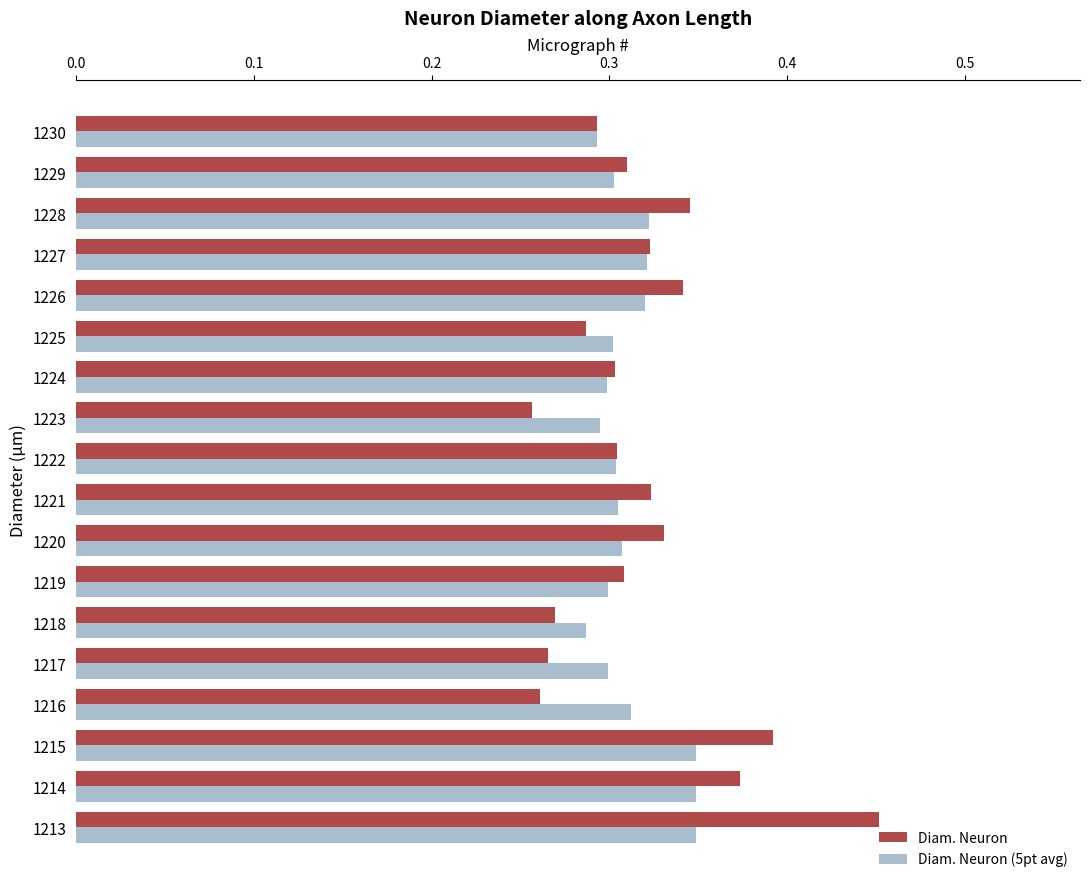

What is the sum of the Diam. Neuron values at 1228 and 1220?

0.7